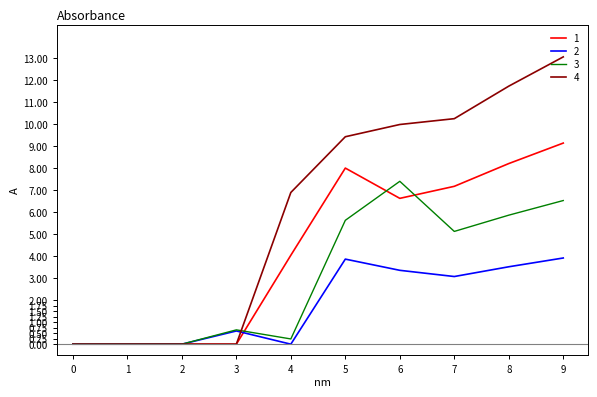

True or false: 4 has more than 2 interior local peaks.

False